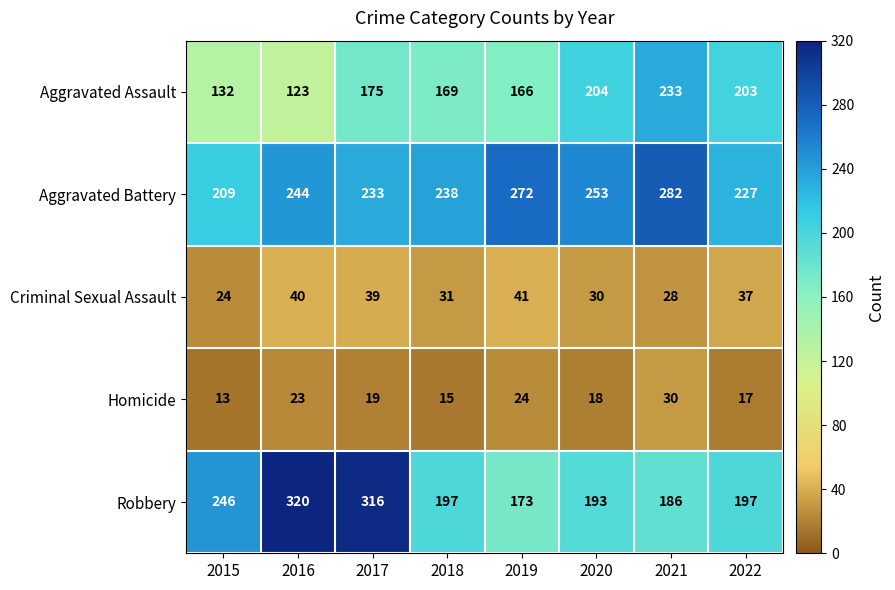

Which series has the largest total across all categories?

Aggravated Battery